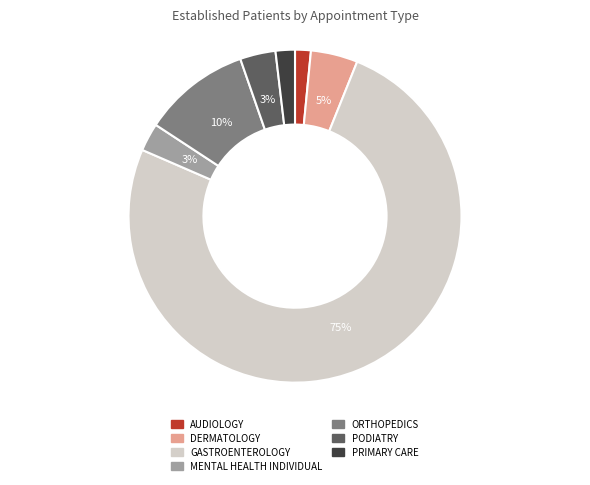

Is GASTROENTEROLOGY the majority of the pie?

Yes